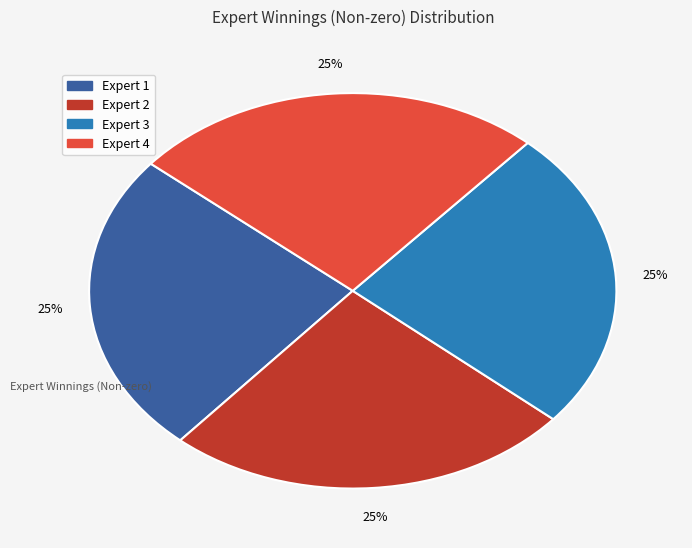

Count the number of slices in the pie.

4